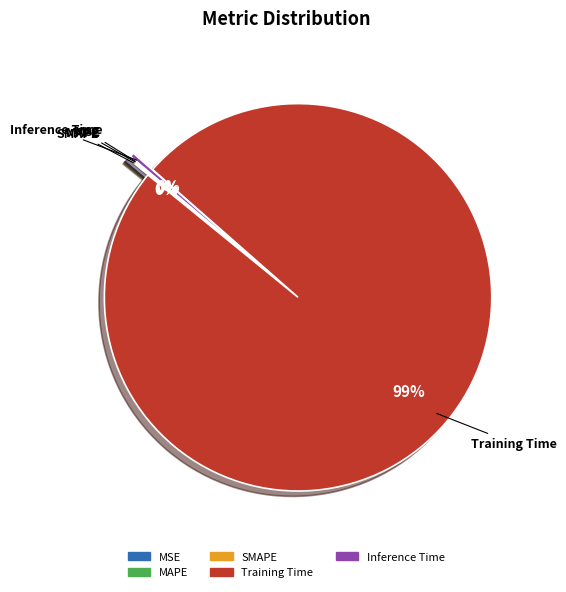

Which slice is the largest?

Training Time